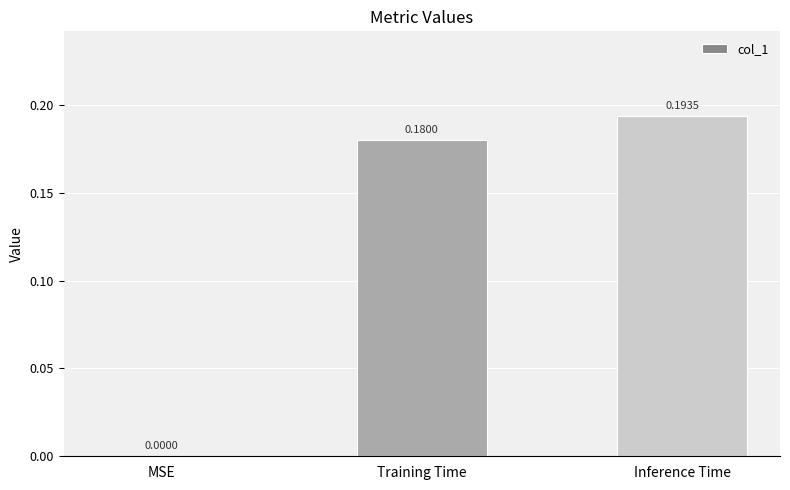

How many values are between 0 and 1?

3